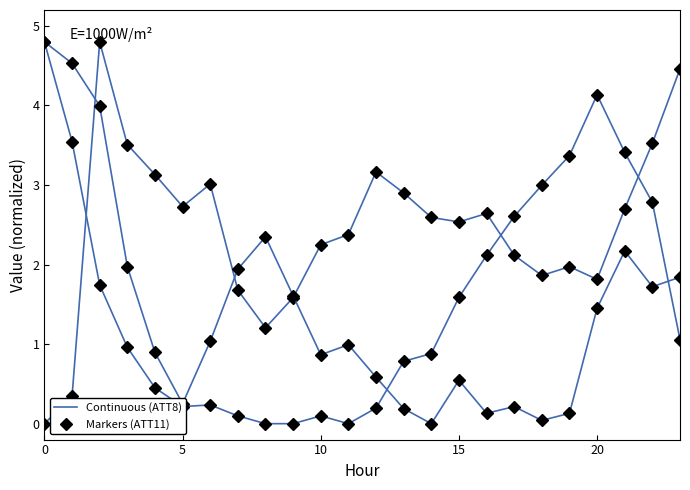

True or false: ATT8 (norm) has a value of 6.3 at 20.

False